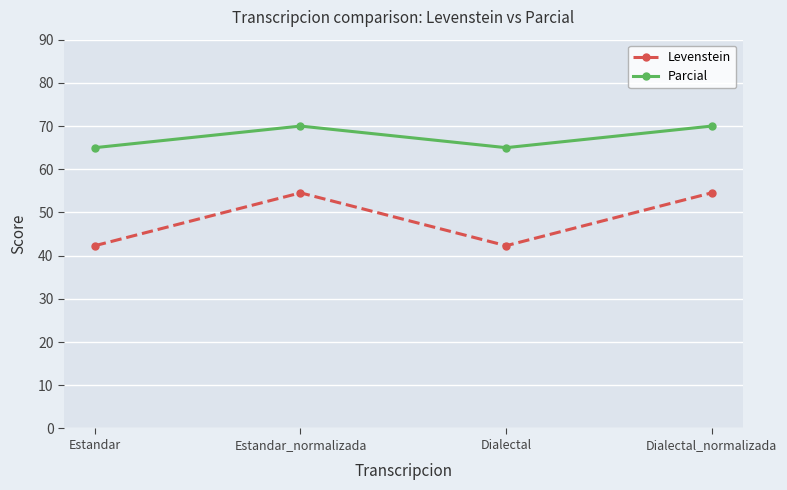

True or false: Parcial and Levenstein cross at least once.

False